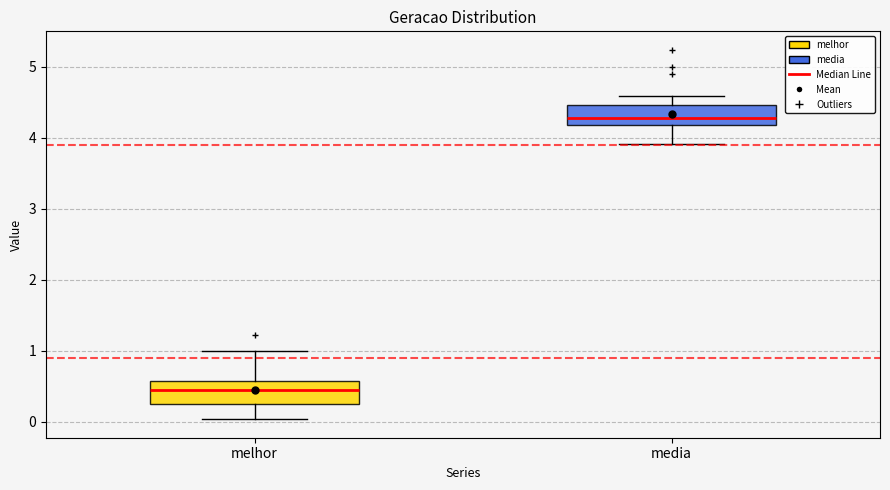

Where does the median line of the box for media sit on the y-axis? The values are not printed on the chart, so give them approximately, as read against the axis.

4.3